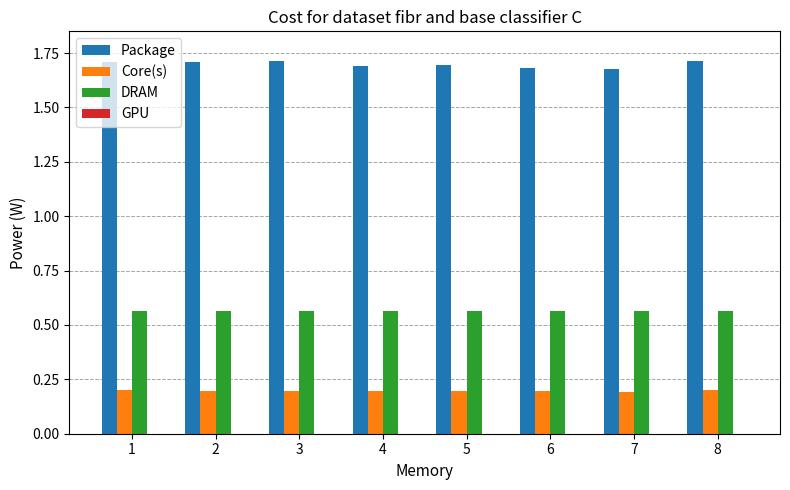

True or false: Package has a value of 1.0 at 6.

False